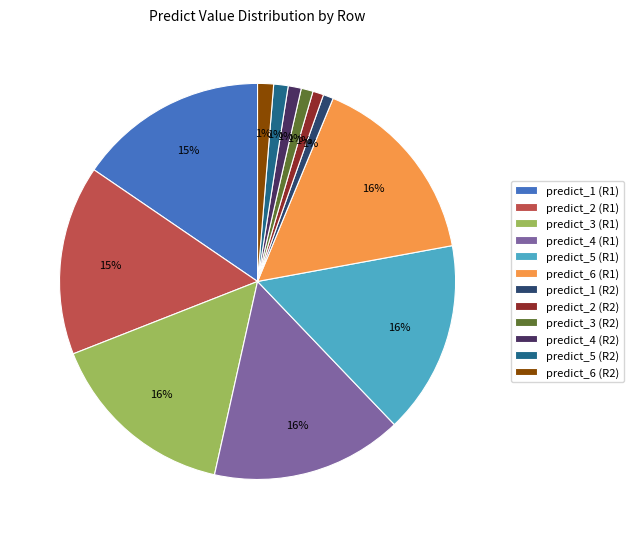

Is there a majority slice in this chart?

No